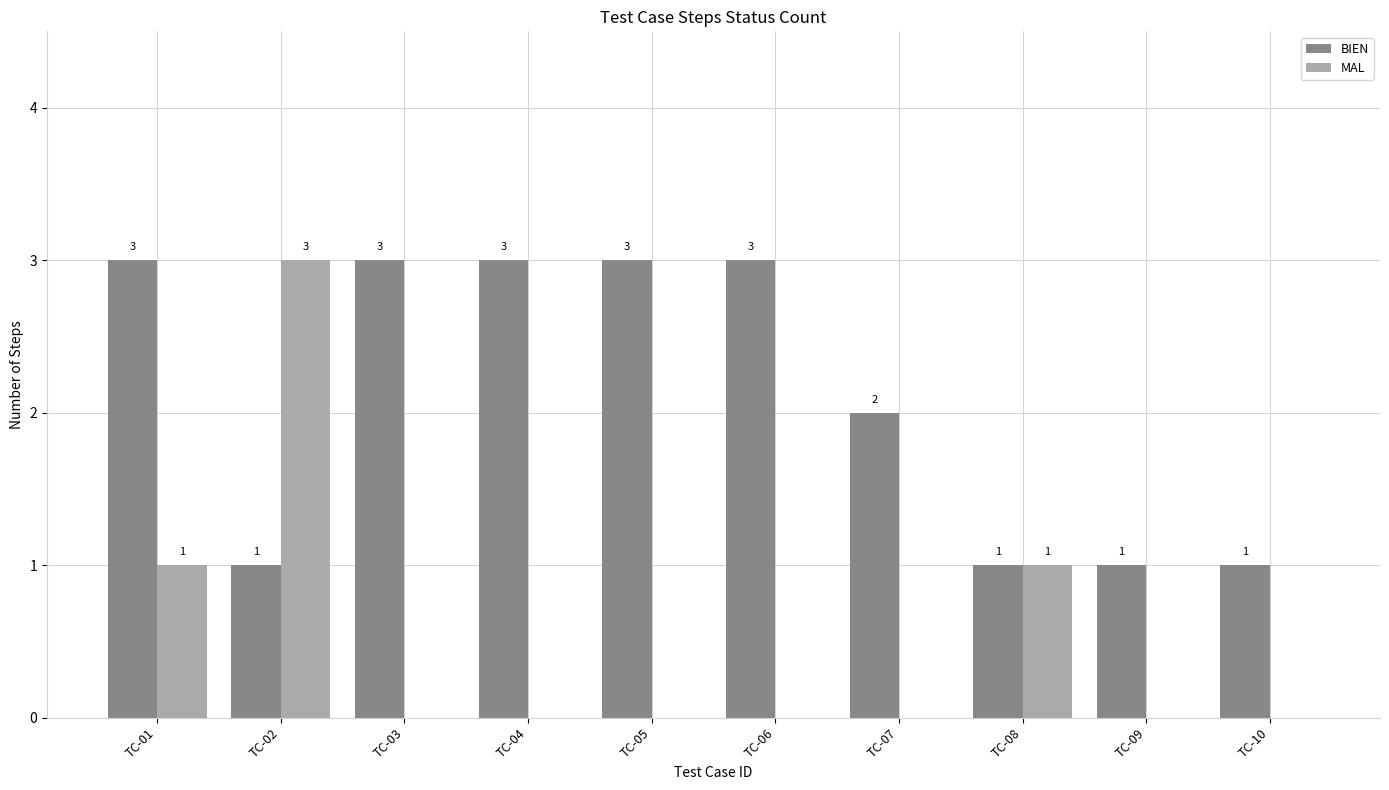

Count the BIEN values in the range 1 to 3.

10